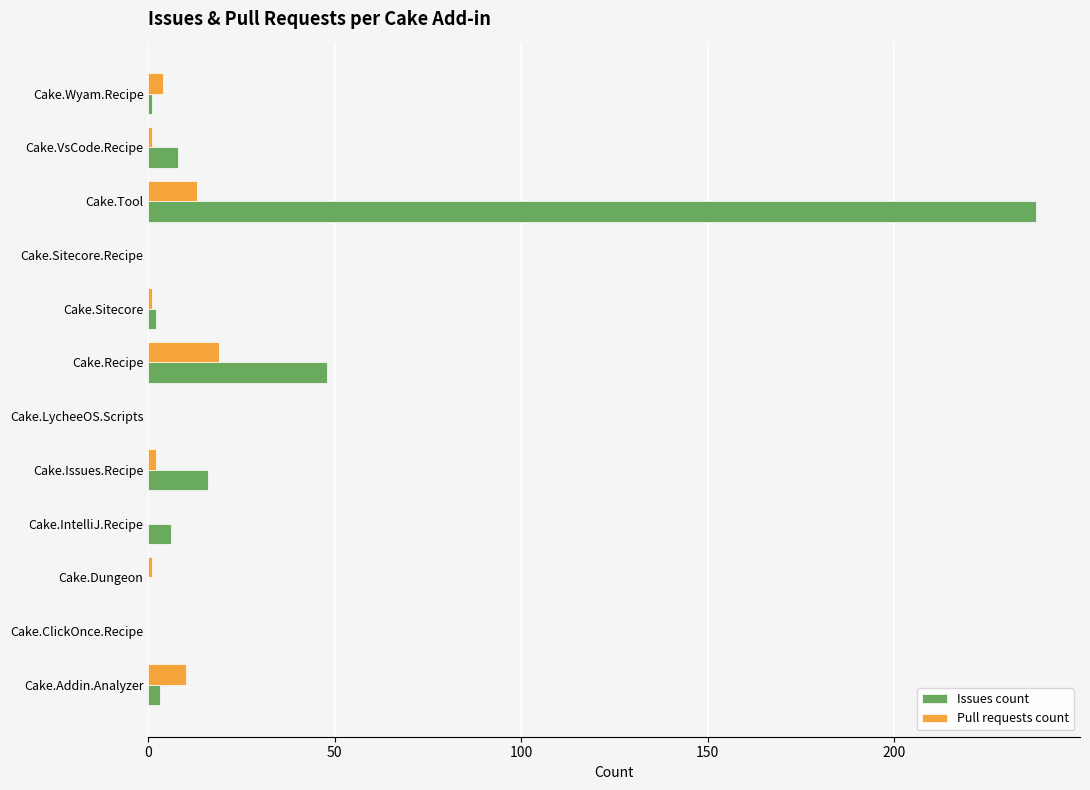

True or false: Issues count has a value of 80 at Cake.LycheeOS.Scripts.

False